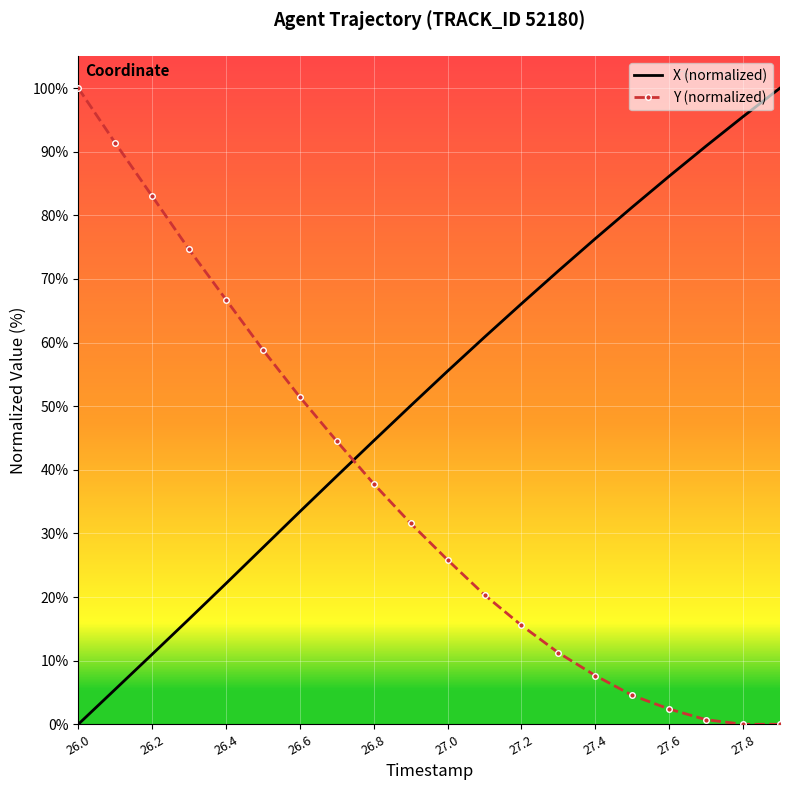

What is the maximum value for X (normalized)?

100.0